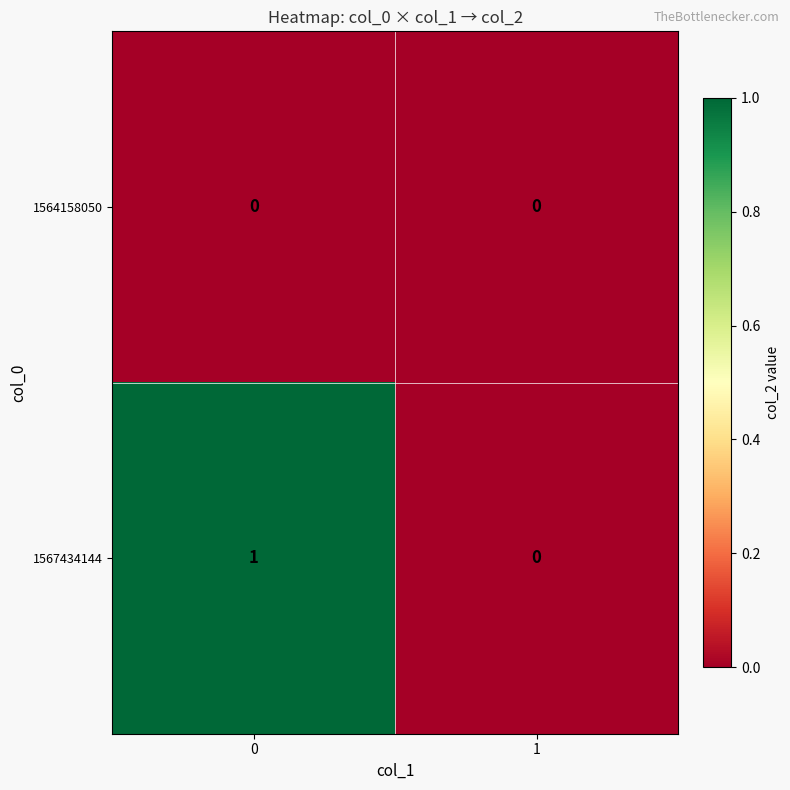

List the series in order of their peak value, highest first.

1567434144, 1564158050